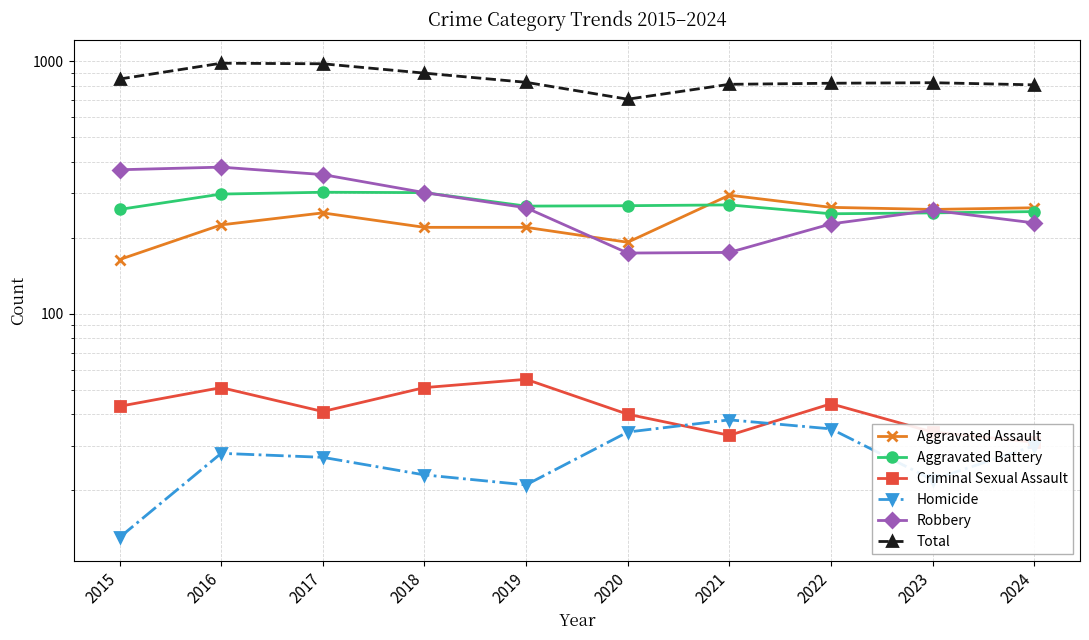

What is the difference between the maximum and minimum values in the Homicide series?

25